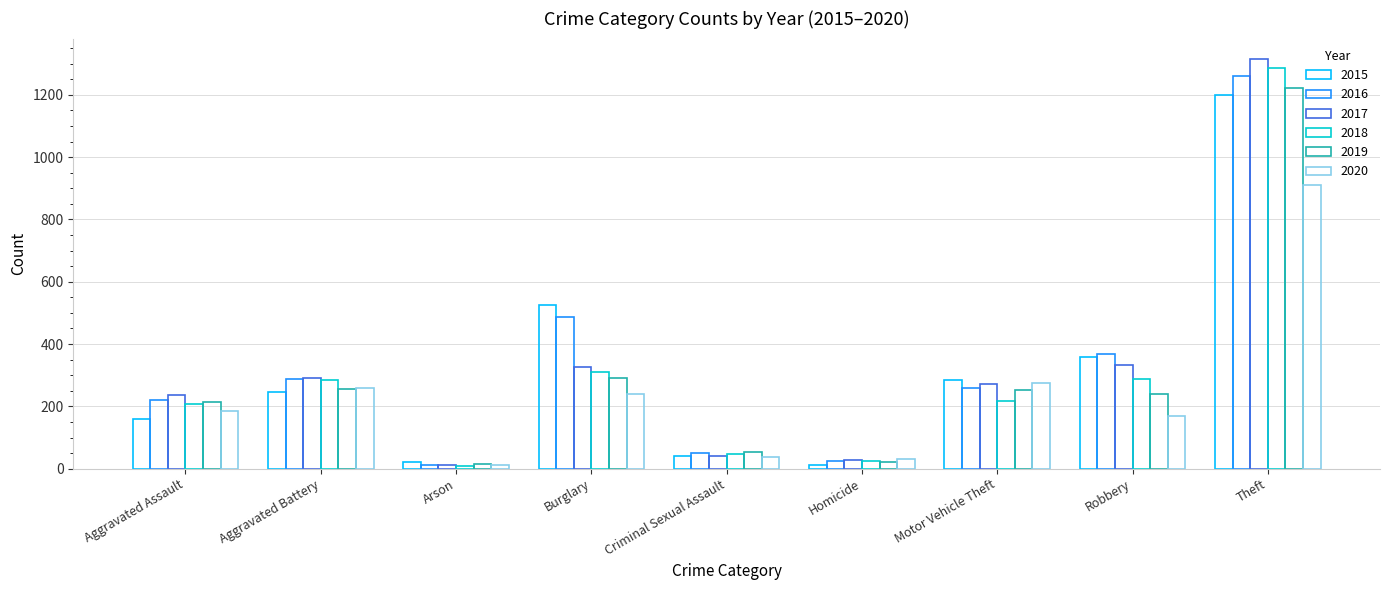

How many bars are there in each group?

6